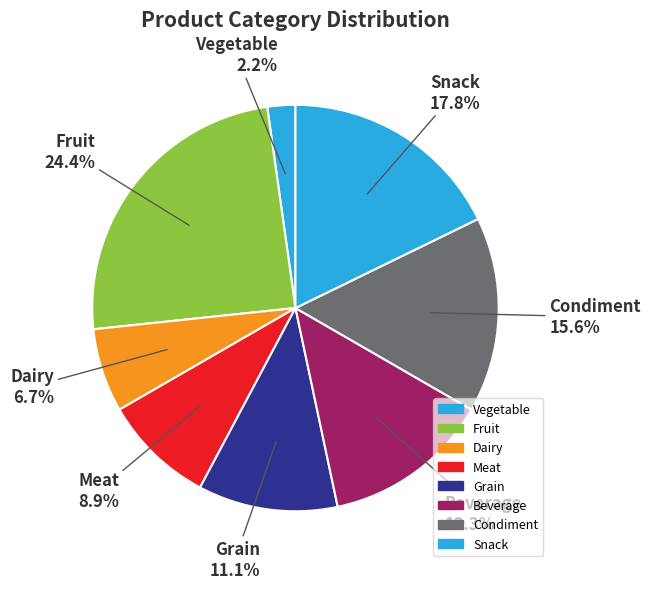

Does any single category account for the majority?

No